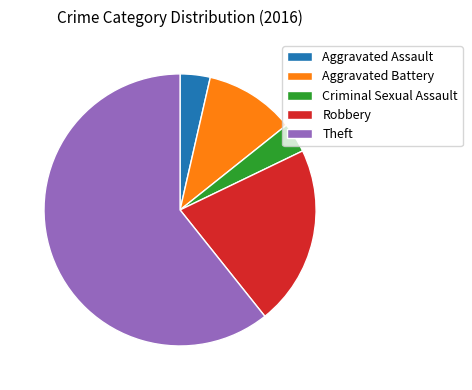

What is the majority slice?

Theft